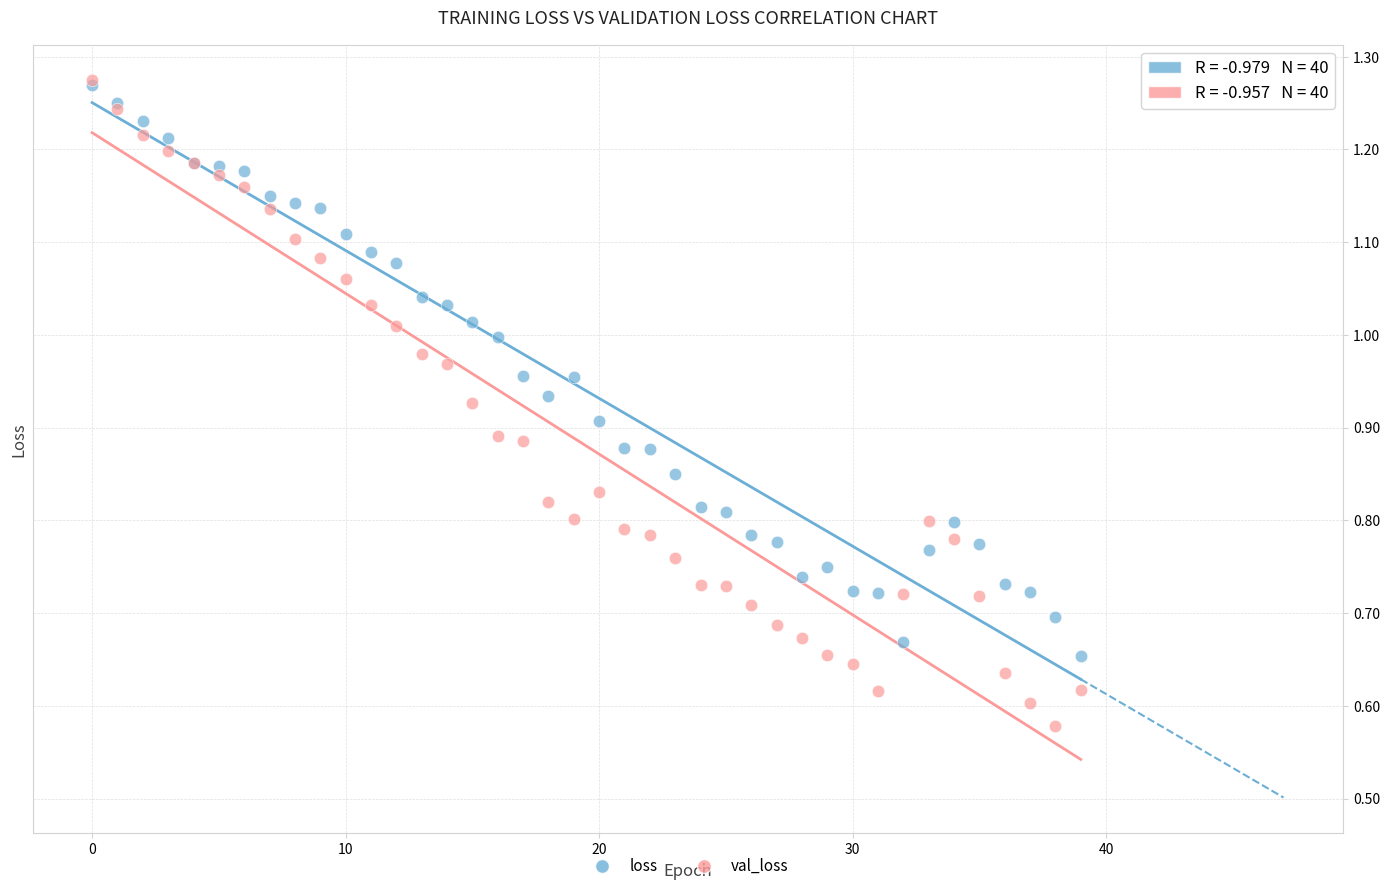

Which series has the widest spread of Y values?

val_loss